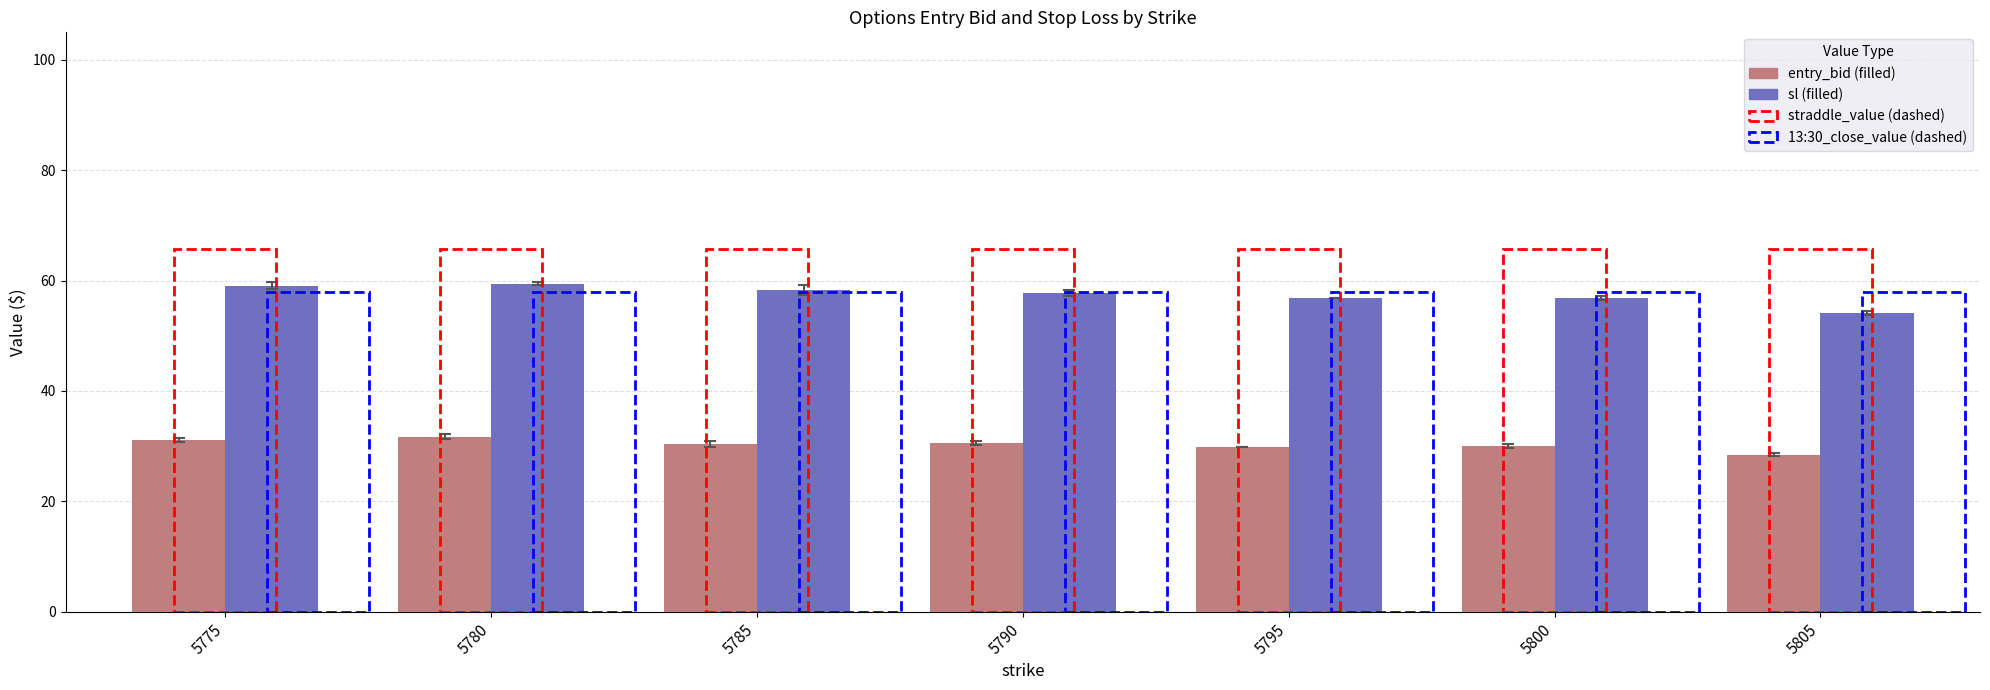

What is the minimum value shown in the chart?

28.5